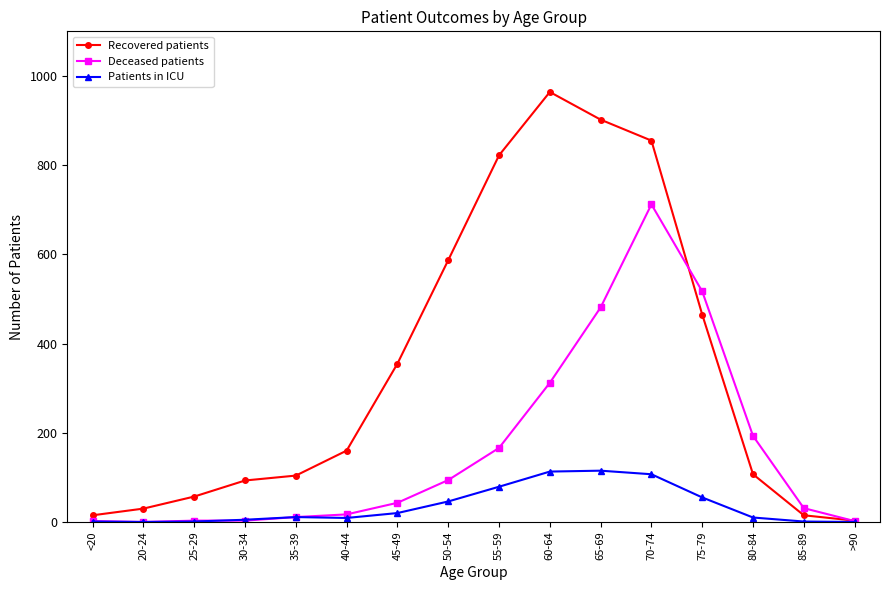

Which series has the largest range (max minus min)?

Recovered patients